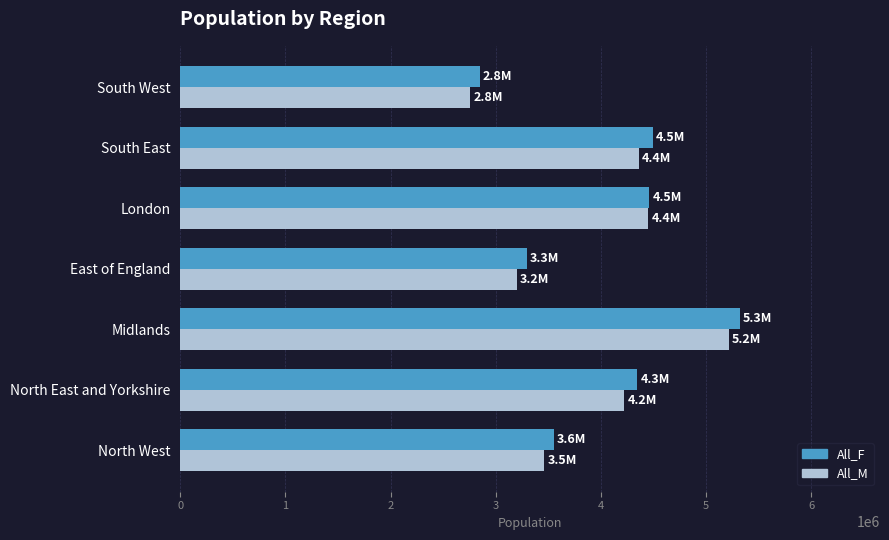

Rank the categories by All_M value from highest to lowest.

Midlands, London, South East, North East and Yorkshire, North West, East of England, South West